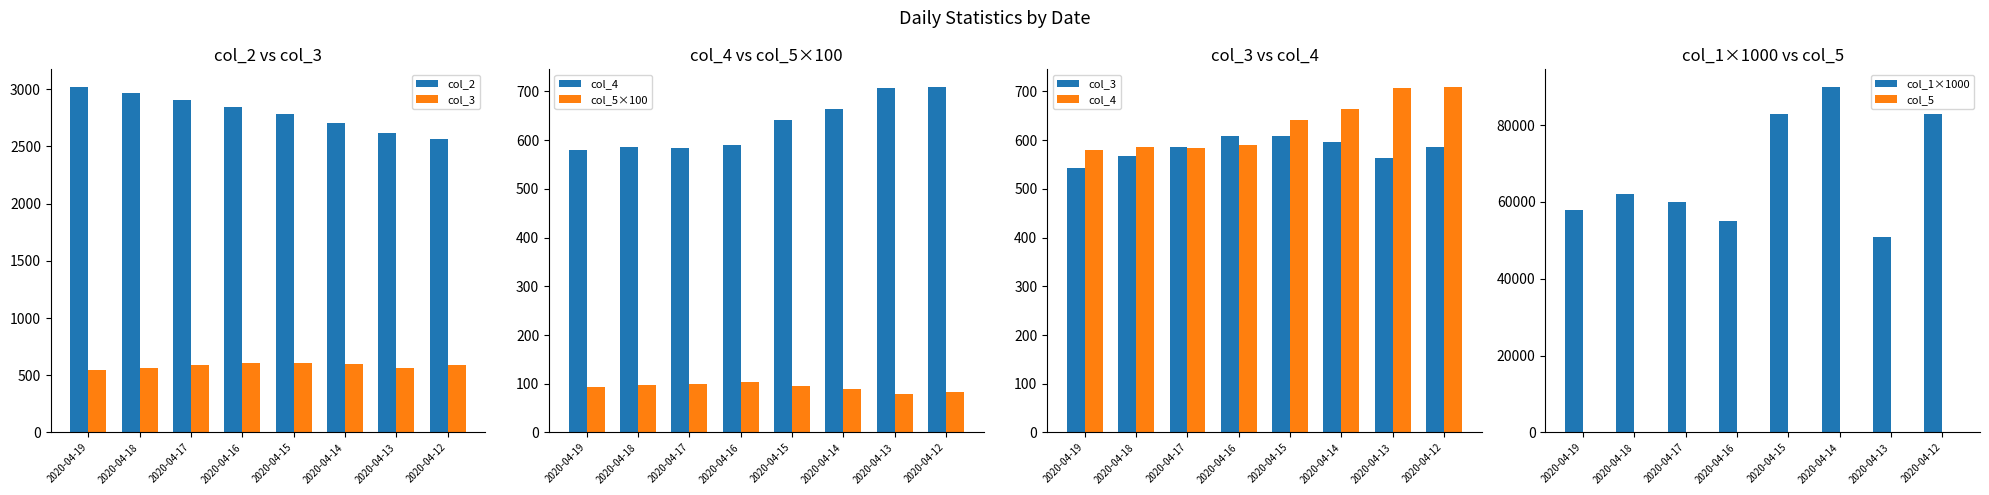

Reading left to right, what are all the values shown in this chart?

col_2: 3023.0	2965.0	2903.0	2843.0	2788.0	2705.0	2615.0	2564.0
col_3: 542.0	568.0	587.0	609.0	608.0	597.0	564.0	587.0
col_4: 579.0	586.0	584.0	590.0	642.0	665.0	707.0	710.0
col_5×100: 93.6	96.9	100.5	103.2	94.7	89.8	79.8	82.7
col_1×1000: 58000.0	62000.0	60000.0	55000.0	83000.0	90000.0	51000.0	83000.0
col_5: 0.9	1.0	1.0	1.0	0.9	0.9	0.8	0.8